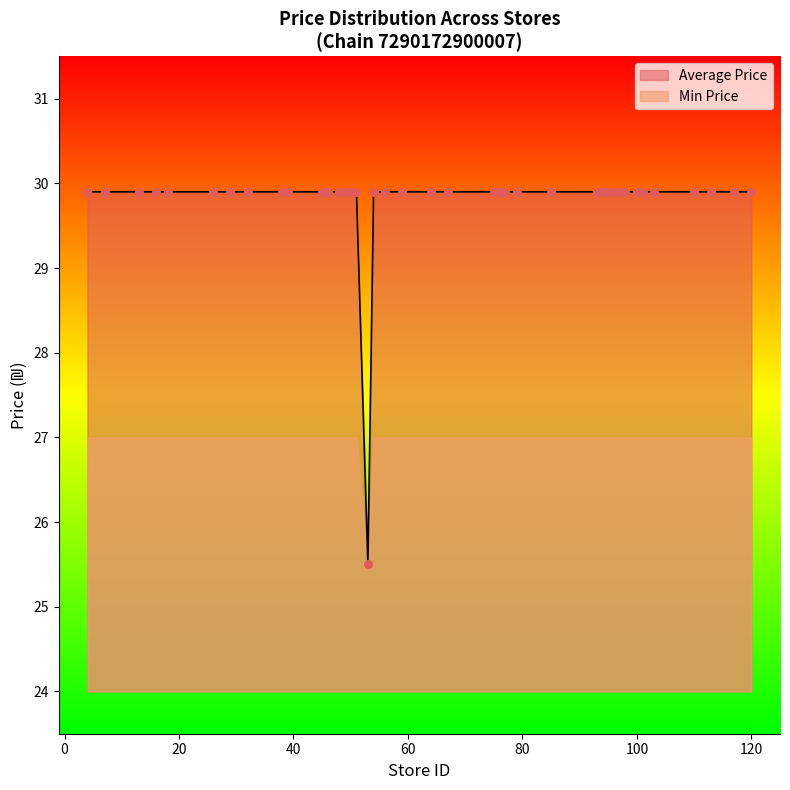

Which series reaches the maximum Y coordinate?

Average Price